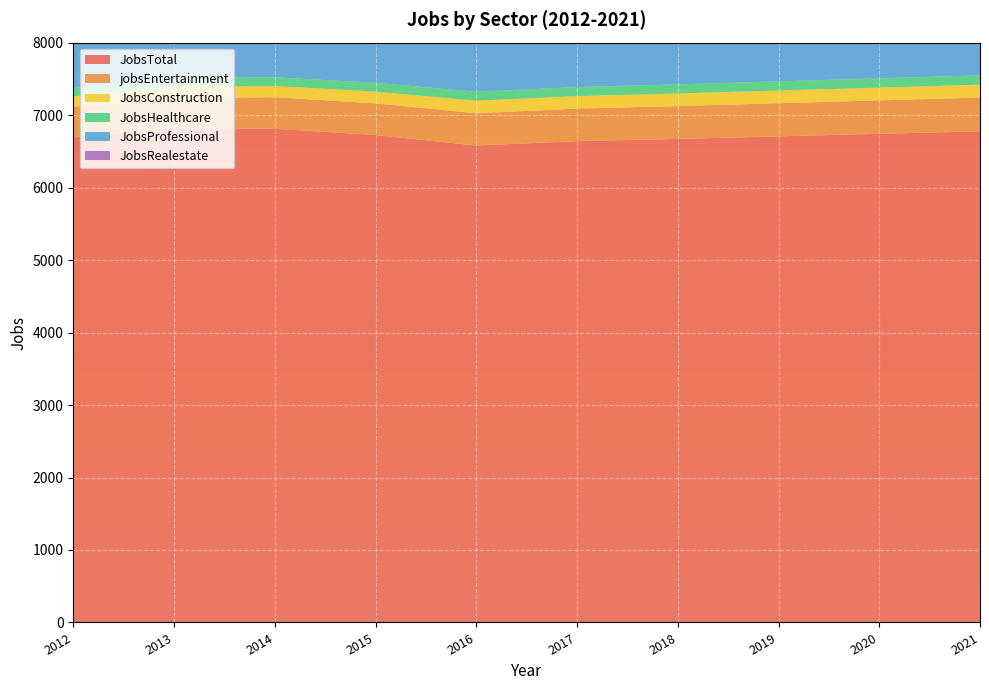

Reading left to right, what are all the values shown in this chart?

JobsTotal: 6695	6810	6811	6725	6580	6641	6671	6707	6742	6777
jobsEntertainment: 420	419	436	437	445	449	453	457	461	465
JobsConstruction: 145	160	154	162	173	172	174	175	176	178
JobsHealthcare: 116	120	121	122	124	125	126	127	128	129
JobsProfessional: 1404	1434	1436	1444	1450	1452	1456	1459	1463	1466
JobsRealestate: 385	430	436	442	390	394	399	404	409	414